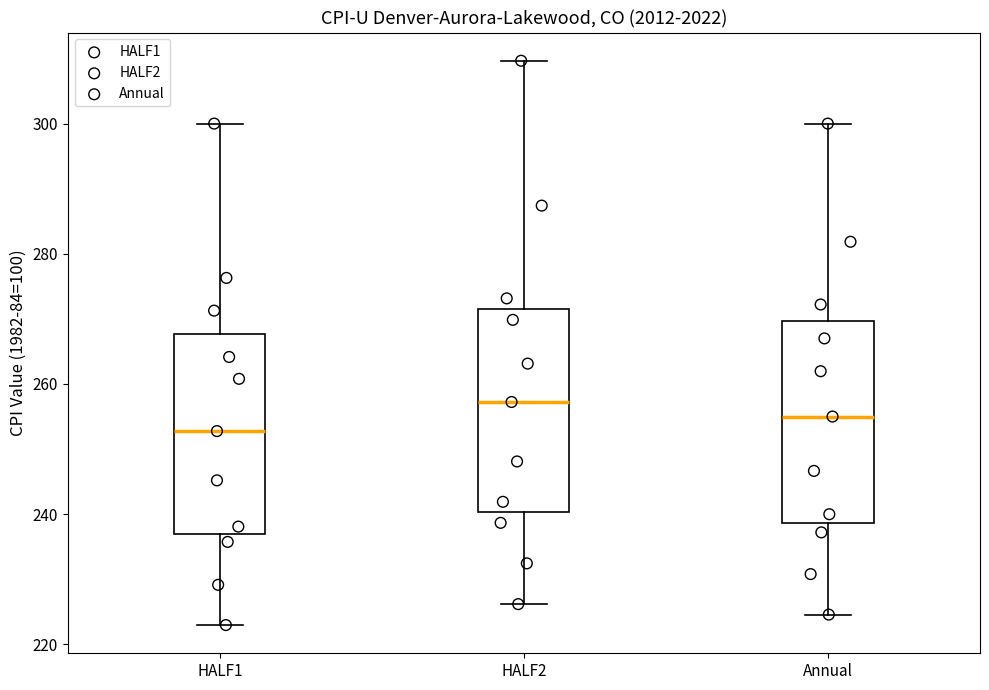

Which box's median line is the highest?

HALF2